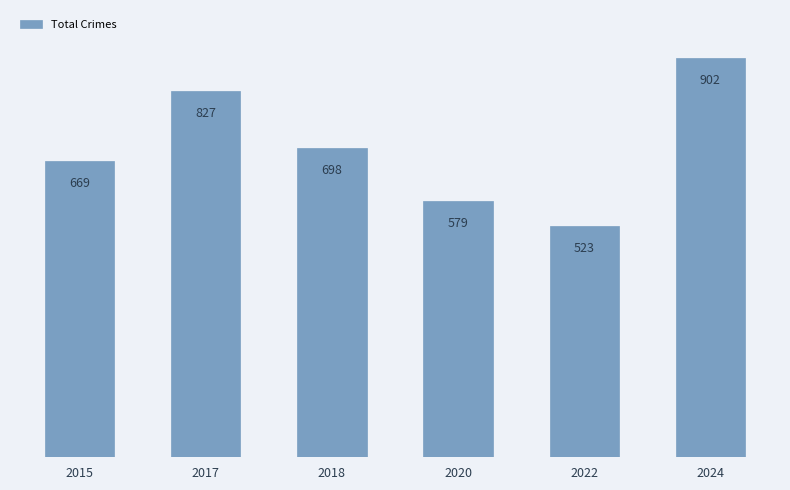

Reading right to left, transcribe all the data shown in this chart.

902	523	579	698	827	669